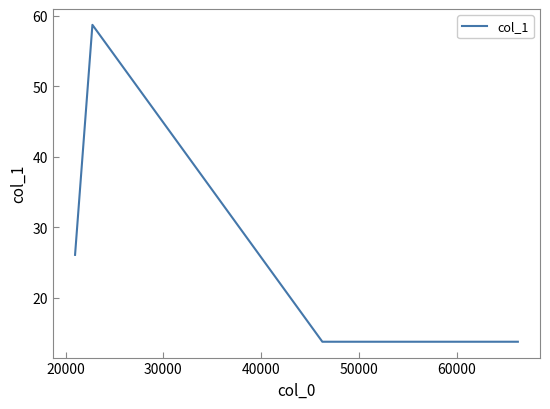

What is the difference between the second highest and second lowest values?

12.3